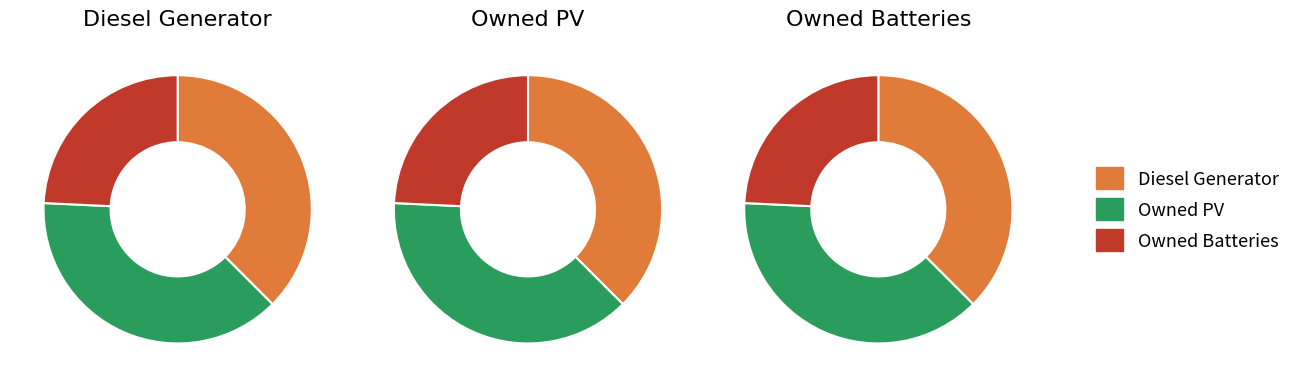

What is the smallest slice in the pie chart?

Owned Batteries